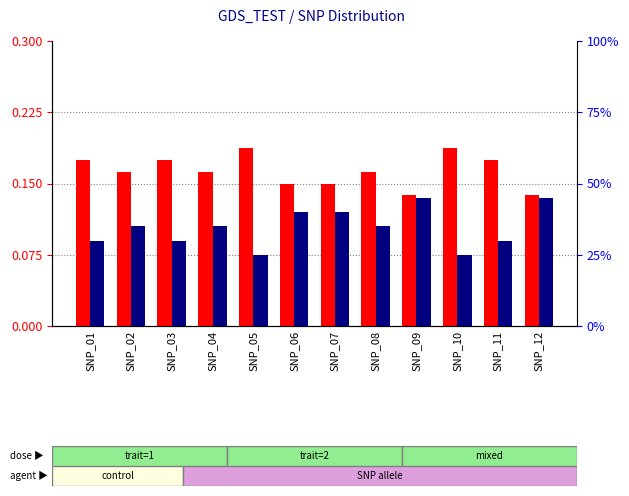

Which series has the widest spread of values?

percentile rank within the sample